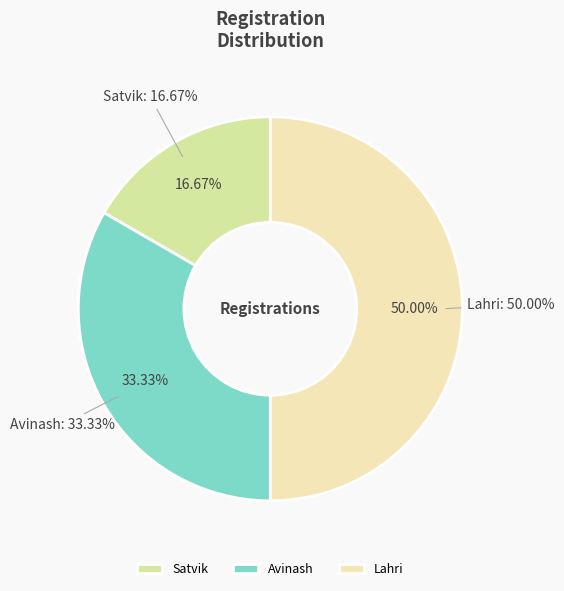

What is the ratio of the value at Lahri to the value at Avinash?

1.5